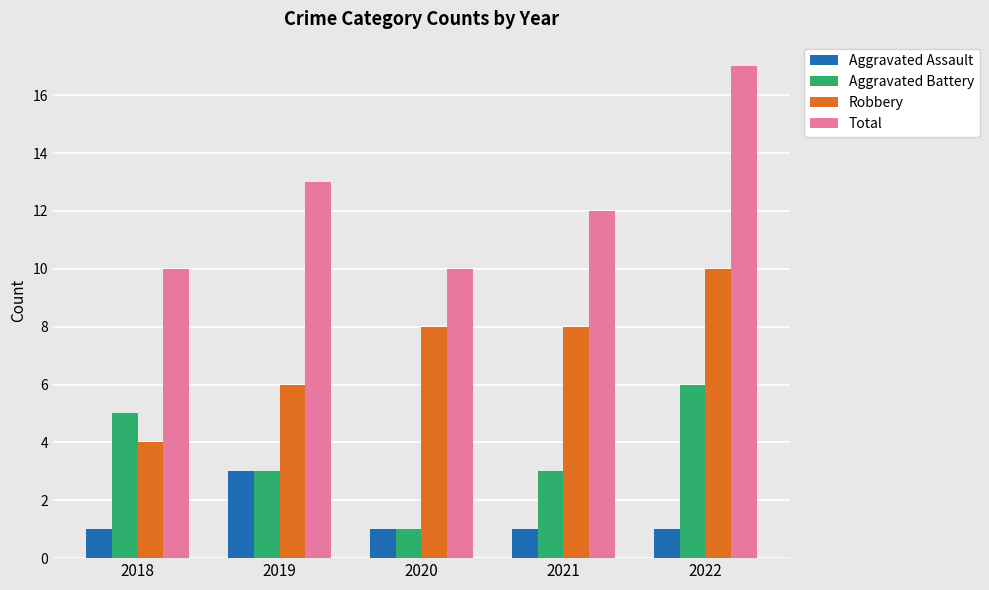

What is the minimum value for Aggravated Battery?

1